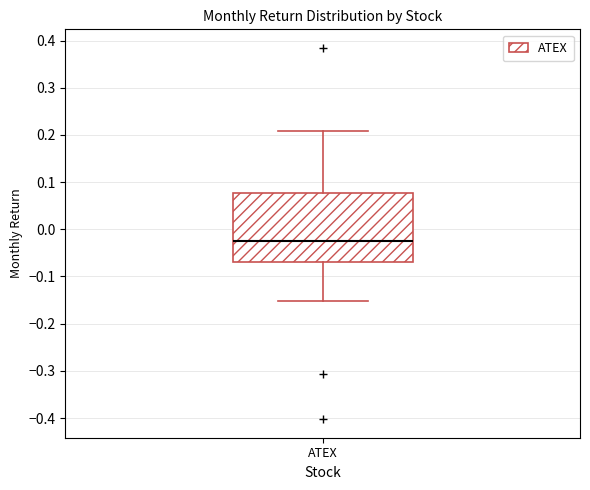

Where is the upper edge of the box for ATEX on the y-axis? The values are not printed on the chart, so give them approximately, as read against the axis.

0.08